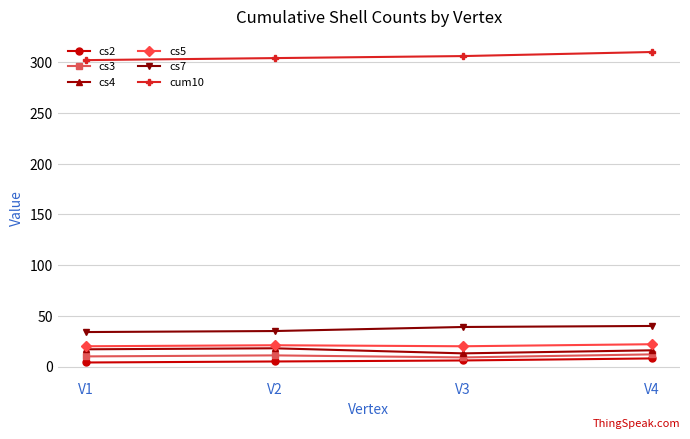

What are all the series names shown in the legend?

cs2, cs3, cs4, cs5, cs7, cum10